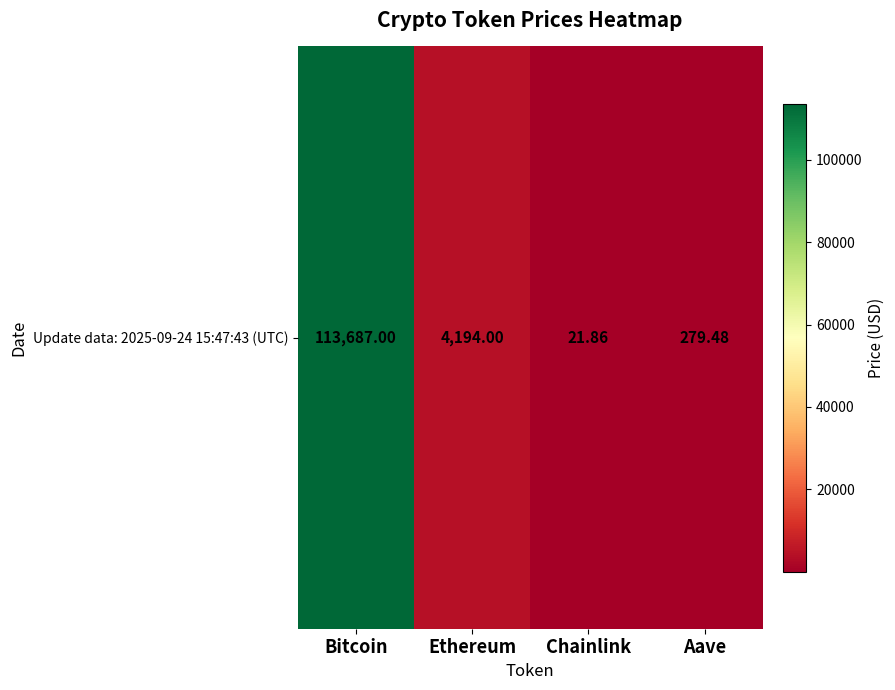

Read the value at Aave.

279.5